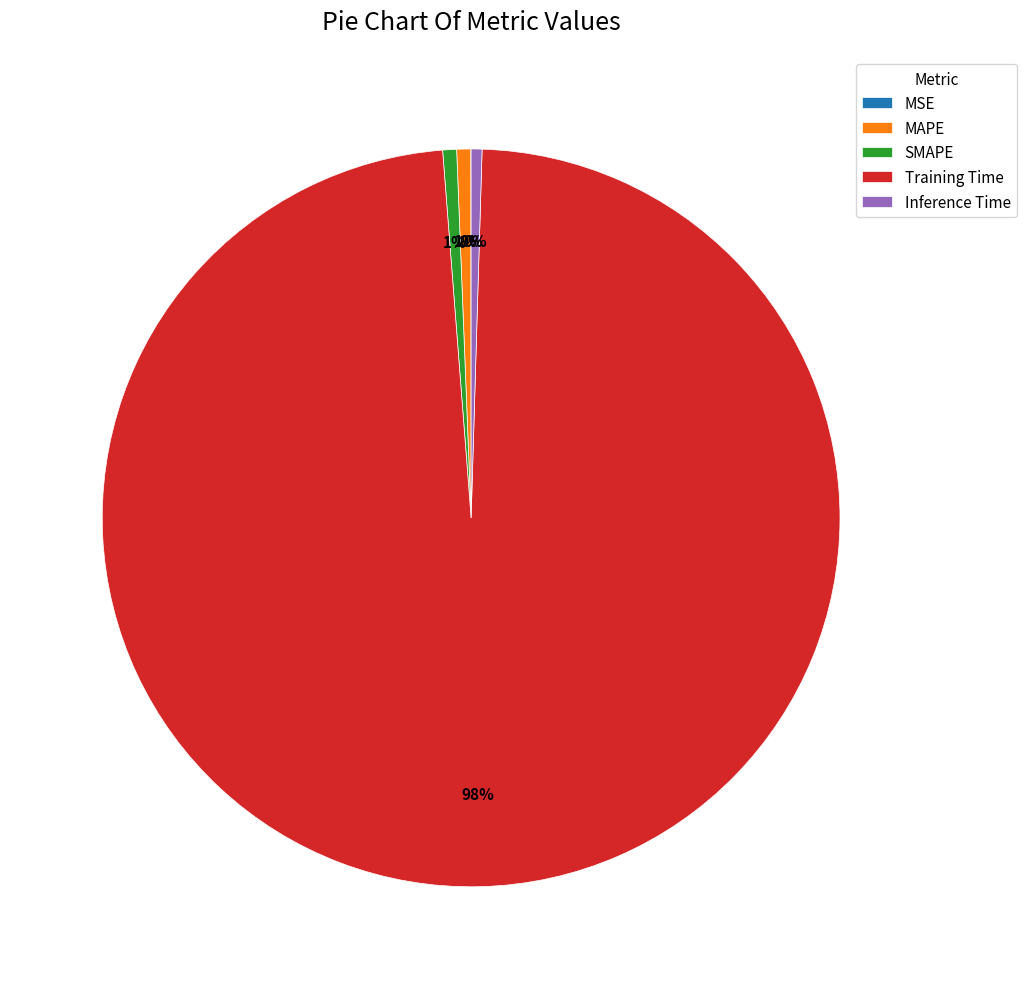

What percentage is the Training Time slice, to the nearest percent?

98%